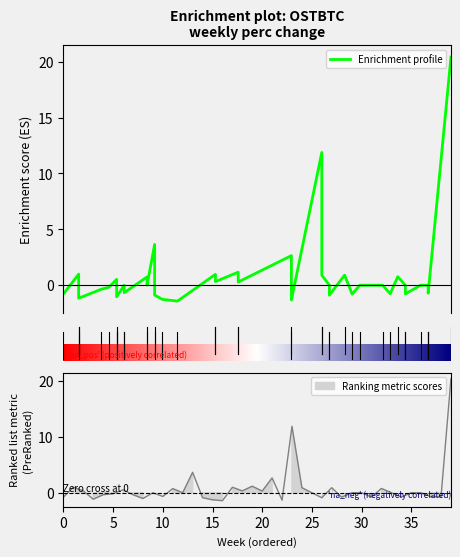

What is the change in value from 20 to 45?

-1.1